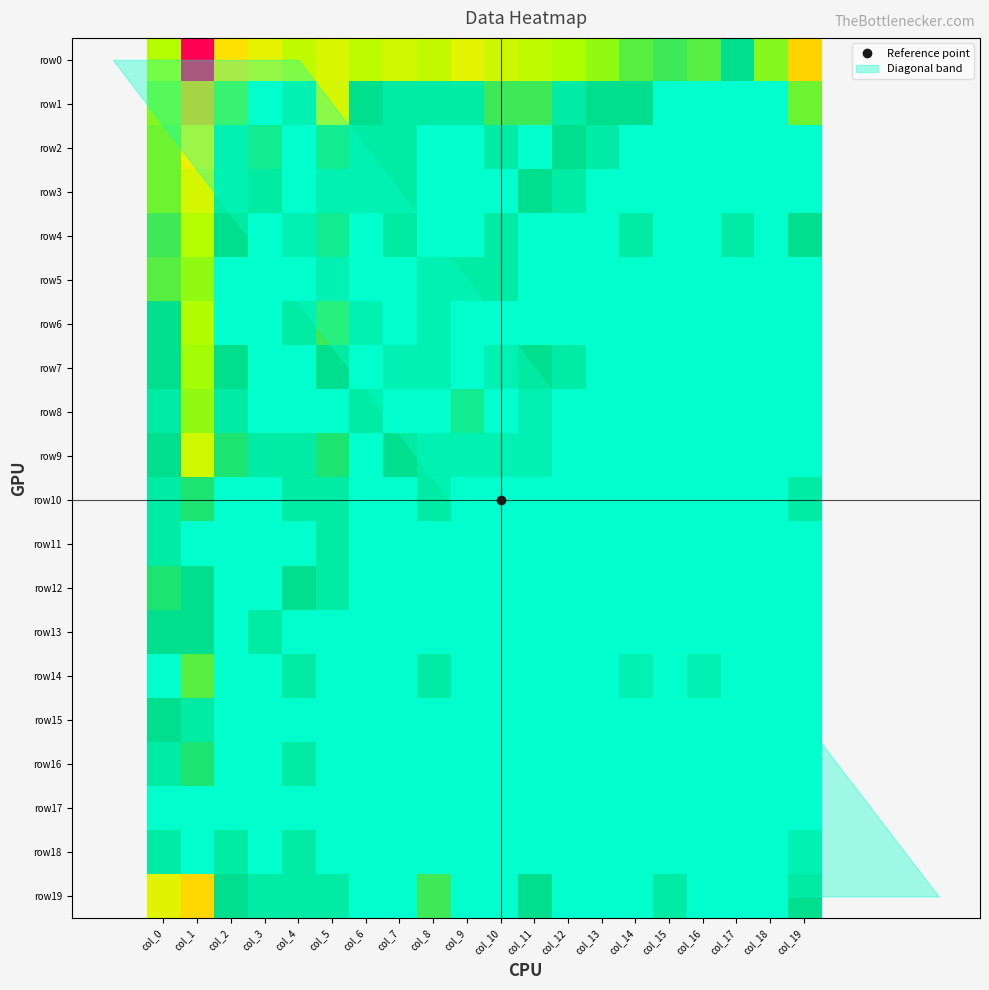

Reading left to right, list all the values displayed in this chart.

row0: col_0=2.6	col_1=7.8	col_2=4.1	col_3=3.4	col_4=2.8	col_5=3.2	col_6=2.7	col_7=3.0	col_8=2.8	col_9=3.4	col_10=3.0	col_11=2.8	col_12=2.4	col_13=2.2	col_14=1.8	col_15=1.6	col_16=1.8	col_17=1.1	col_18=2.1	col_19=4.3
row1: col_0=2.1	col_1=4.7	col_2=1.8	col_3=0.0	col_4=0.7	col_5=3.1	col_6=1.1	col_7=0.7	col_8=0.7	col_9=0.7	col_10=1.6	col_11=1.6	col_12=0.7	col_13=1.1	col_14=1.1	col_15=0.0	col_16=0.0	col_17=0.0	col_18=0.0	col_19=1.9
row2: col_0=1.9	col_1=3.7	col_2=0.7	col_3=1.4	col_4=0.0	col_5=1.4	col_6=0.7	col_7=0.7	col_8=0.0	col_9=0.0	col_10=0.7	col_11=0.0	col_12=1.1	col_13=0.7	col_14=0.0	col_15=0.0	col_16=0.0	col_17=0.0	col_18=0.0	col_19=0.0
row3: col_0=1.9	col_1=3.1	col_2=0.7	col_3=1.1	col_4=0.0	col_5=0.7	col_6=0.7	col_7=0.7	col_8=0.0	col_9=0.0	col_10=0.0	col_11=1.1	col_12=0.7	col_13=0.0	col_14=0.0	col_15=0.0	col_16=0.0	col_17=0.0	col_18=0.0	col_19=0.0
row4: col_0=1.6	col_1=2.6	col_2=1.1	col_3=0.0	col_4=0.7	col_5=1.4	col_6=0.0	col_7=1.1	col_8=0.0	col_9=0.0	col_10=0.7	col_11=0.0	col_12=0.0	col_13=0.0	col_14=0.7	col_15=0.0	col_16=0.0	col_17=0.7	col_18=0.0	col_19=1.1
row5: col_0=1.8	col_1=2.2	col_2=0.0	col_3=0.0	col_4=0.0	col_5=0.7	col_6=0.0	col_7=0.0	col_8=0.7	col_9=0.7	col_10=0.7	col_11=0.0	col_12=0.0	col_13=0.0	col_14=0.0	col_15=0.0	col_16=0.0	col_17=0.0	col_18=0.0	col_19=0.0
row6: col_0=1.1	col_1=2.5	col_2=0.0	col_3=0.0	col_4=0.7	col_5=1.6	col_6=0.7	col_7=0.0	col_8=0.7	col_9=0.0	col_10=0.0	col_11=0.0	col_12=0.0	col_13=0.0	col_14=0.0	col_15=0.0	col_16=0.0	col_17=0.0	col_18=0.0	col_19=0.0
row7: col_0=1.1	col_1=2.3	col_2=1.1	col_3=0.0	col_4=0.0	col_5=1.1	col_6=0.0	col_7=0.7	col_8=0.7	col_9=0.0	col_10=0.7	col_11=1.1	col_12=0.7	col_13=0.0	col_14=0.0	col_15=0.0	col_16=0.0	col_17=0.0	col_18=0.0	col_19=0.0
row8: col_0=0.7	col_1=2.2	col_2=0.7	col_3=0.0	col_4=0.0	col_5=0.0	col_6=0.7	col_7=0.0	col_8=0.0	col_9=1.4	col_10=0.0	col_11=0.7	col_12=0.0	col_13=0.0	col_14=0.0	col_15=0.0	col_16=0.0	col_17=0.0	col_18=0.0	col_19=0.0
row9: col_0=1.1	col_1=3.0	col_2=1.4	col_3=0.7	col_4=0.7	col_5=1.4	col_6=0.0	col_7=1.1	col_8=0.7	col_9=0.7	col_10=0.7	col_11=0.7	col_12=0.0	col_13=0.0	col_14=0.0	col_15=0.0	col_16=0.0	col_17=0.0	col_18=0.0	col_19=0.0
row10: col_0=0.7	col_1=1.4	col_2=0.0	col_3=0.0	col_4=0.7	col_5=0.7	col_6=0.0	col_7=0.0	col_8=0.7	col_9=0.0	col_10=0.0	col_11=0.0	col_12=0.0	col_13=0.0	col_14=0.0	col_15=0.0	col_16=0.0	col_17=0.0	col_18=0.0	col_19=0.7
row11: col_0=0.7	col_1=0.0	col_2=0.0	col_3=0.0	col_4=0.0	col_5=0.7	col_6=0.0	col_7=0.0	col_8=0.0	col_9=0.0	col_10=0.0	col_11=0.0	col_12=0.0	col_13=0.0	col_14=0.0	col_15=0.0	col_16=0.0	col_17=0.0	col_18=0.0	col_19=0.0
row12: col_0=1.4	col_1=1.1	col_2=0.0	col_3=0.0	col_4=1.1	col_5=0.7	col_6=0.0	col_7=0.0	col_8=0.0	col_9=0.0	col_10=0.0	col_11=0.0	col_12=0.0	col_13=0.0	col_14=0.0	col_15=0.0	col_16=0.0	col_17=0.0	col_18=0.0	col_19=0.0
row13: col_0=1.1	col_1=1.1	col_2=0.0	col_3=0.7	col_4=0.0	col_5=0.0	col_6=0.0	col_7=0.0	col_8=0.0	col_9=0.0	col_10=0.0	col_11=0.0	col_12=0.0	col_13=0.0	col_14=0.0	col_15=0.0	col_16=0.0	col_17=0.0	col_18=0.0	col_19=0.0
row14: col_0=0.0	col_1=1.8	col_2=0.0	col_3=0.0	col_4=0.7	col_5=0.0	col_6=0.0	col_7=0.0	col_8=0.7	col_9=0.0	col_10=0.0	col_11=0.0	col_12=0.0	col_13=0.0	col_14=0.7	col_15=0.0	col_16=0.7	col_17=0.0	col_18=0.0	col_19=0.0
row15: col_0=1.1	col_1=0.7	col_2=0.0	col_3=0.0	col_4=0.0	col_5=0.0	col_6=0.0	col_7=0.0	col_8=0.0	col_9=0.0	col_10=0.0	col_11=0.0	col_12=0.0	col_13=0.0	col_14=0.0	col_15=0.0	col_16=0.0	col_17=0.0	col_18=0.0	col_19=0.0
row16: col_0=0.7	col_1=1.4	col_2=0.0	col_3=0.0	col_4=0.7	col_5=0.0	col_6=0.0	col_7=0.0	col_8=0.0	col_9=0.0	col_10=0.0	col_11=0.0	col_12=0.0	col_13=0.0	col_14=0.0	col_15=0.0	col_16=0.0	col_17=0.0	col_18=0.0	col_19=0.0
row17: col_0=0.0	col_1=0.0	col_2=0.0	col_3=0.0	col_4=0.0	col_5=0.0	col_6=0.0	col_7=0.0	col_8=0.0	col_9=0.0	col_10=0.0	col_11=0.0	col_12=0.0	col_13=0.0	col_14=0.0	col_15=0.0	col_16=0.0	col_17=0.0	col_18=0.0	col_19=0.0
row18: col_0=0.7	col_1=0.0	col_2=0.7	col_3=0.0	col_4=0.7	col_5=0.0	col_6=0.0	col_7=0.0	col_8=0.0	col_9=0.0	col_10=0.0	col_11=0.0	col_12=0.0	col_13=0.0	col_14=0.0	col_15=0.0	col_16=0.0	col_17=0.0	col_18=0.0	col_19=0.7
row19: col_0=3.4	col_1=4.3	col_2=1.1	col_3=0.7	col_4=0.7	col_5=0.7	col_6=0.0	col_7=0.0	col_8=1.6	col_9=0.0	col_10=0.0	col_11=1.1	col_12=0.0	col_13=0.0	col_14=0.0	col_15=0.7	col_16=0.0	col_17=0.0	col_18=0.0	col_19=1.1